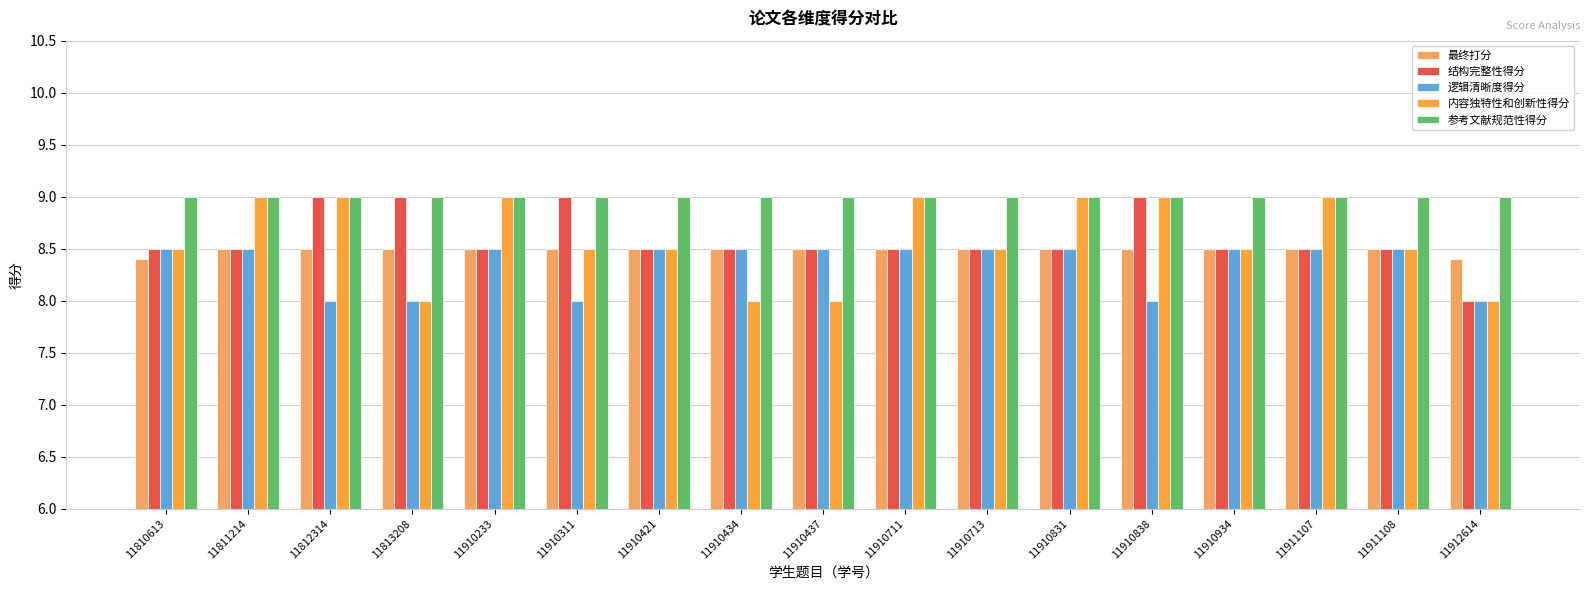

Reading left to right, extract all data points from this chart.

最终打分: 11810613=8.4	11811214=8.5	11812314=8.5	11813208=8.5	11910233=8.5	11910311=8.5	11910421=8.5	11910434=8.5	11910437=8.5	11910711=8.5	11910713=8.5	11910831=8.5	11910838=8.5	11910934=8.5	11911107=8.5	11911108=8.5	11912614=8.4
结构完整性得分: 11810613=8.5	11811214=8.5	11812314=9.0	11813208=9.0	11910233=8.5	11910311=9.0	11910421=8.5	11910434=8.5	11910437=8.5	11910711=8.5	11910713=8.5	11910831=8.5	11910838=9.0	11910934=8.5	11911107=8.5	11911108=8.5	11912614=8.0
逻辑清晰度得分: 11810613=8.5	11811214=8.5	11812314=8.0	11813208=8.0	11910233=8.5	11910311=8.0	11910421=8.5	11910434=8.5	11910437=8.5	11910711=8.5	11910713=8.5	11910831=8.5	11910838=8.0	11910934=8.5	11911107=8.5	11911108=8.5	11912614=8.0
内容独特性和创新性得分: 11810613=8.5	11811214=9.0	11812314=9.0	11813208=8.0	11910233=9.0	11910311=8.5	11910421=8.5	11910434=8.0	11910437=8.0	11910711=9.0	11910713=8.5	11910831=9.0	11910838=9.0	11910934=8.5	11911107=9.0	11911108=8.5	11912614=8.0
参考文献规范性得分: 11810613=9.0	11811214=9.0	11812314=9.0	11813208=9.0	11910233=9.0	11910311=9.0	11910421=9.0	11910434=9.0	11910437=9.0	11910711=9.0	11910713=9.0	11910831=9.0	11910838=9.0	11910934=9.0	11911107=9.0	11911108=9.0	11912614=9.0